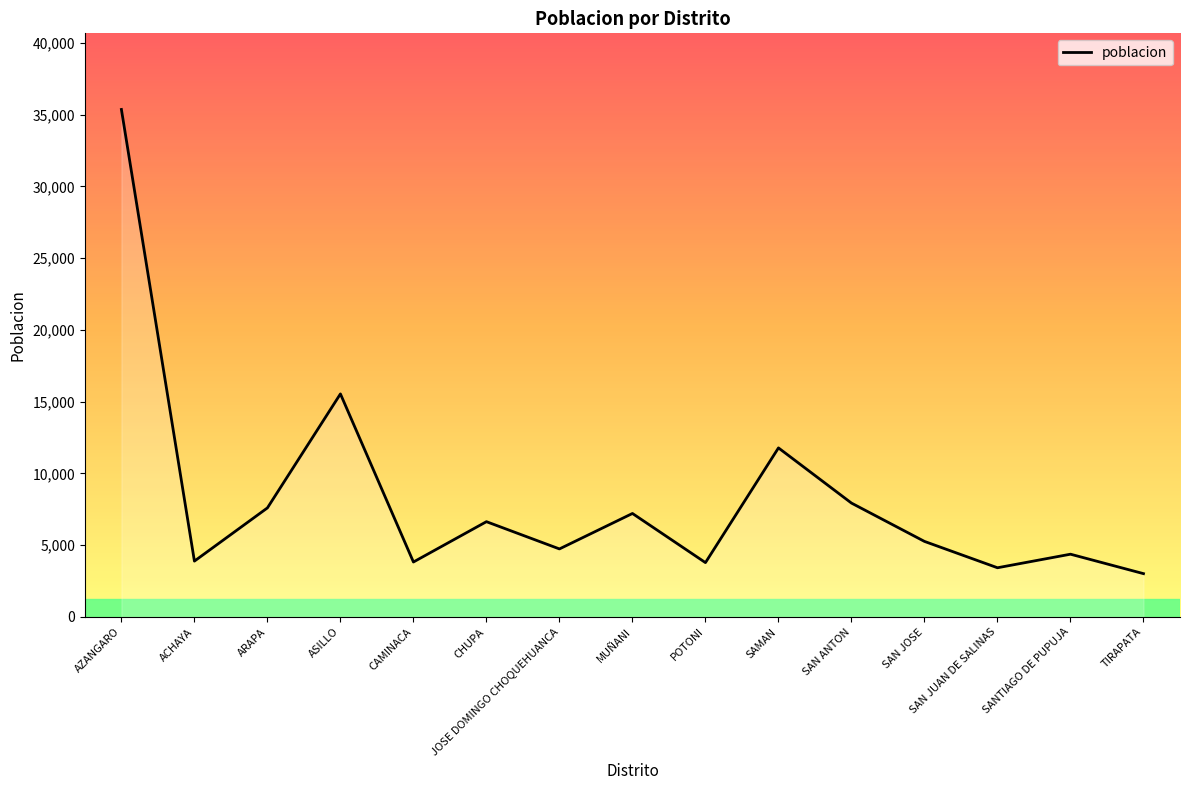

True or false: the data shows 5267 at SAN JOSE.

True